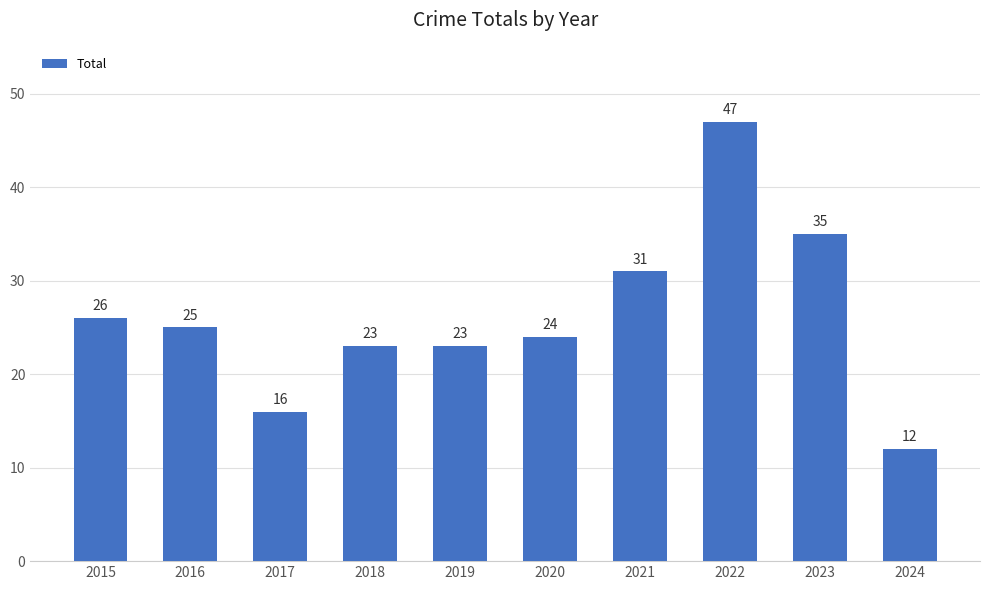

Where does the data first go above 25?

2015